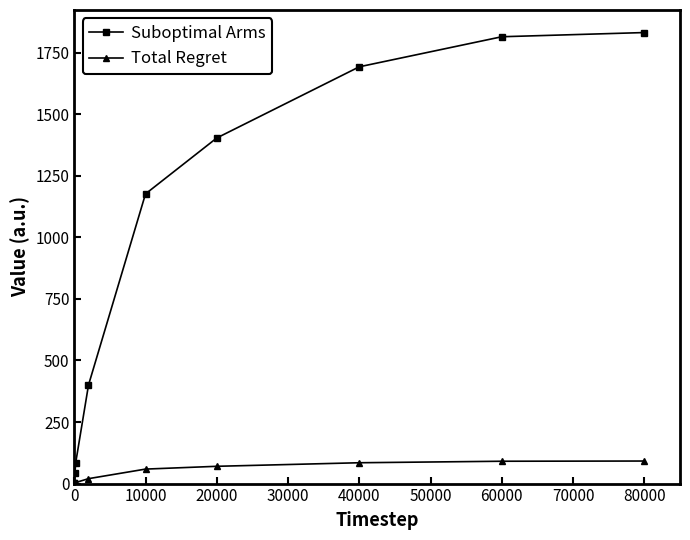

Which series has the largest total across all categories?

Suboptimal Arms